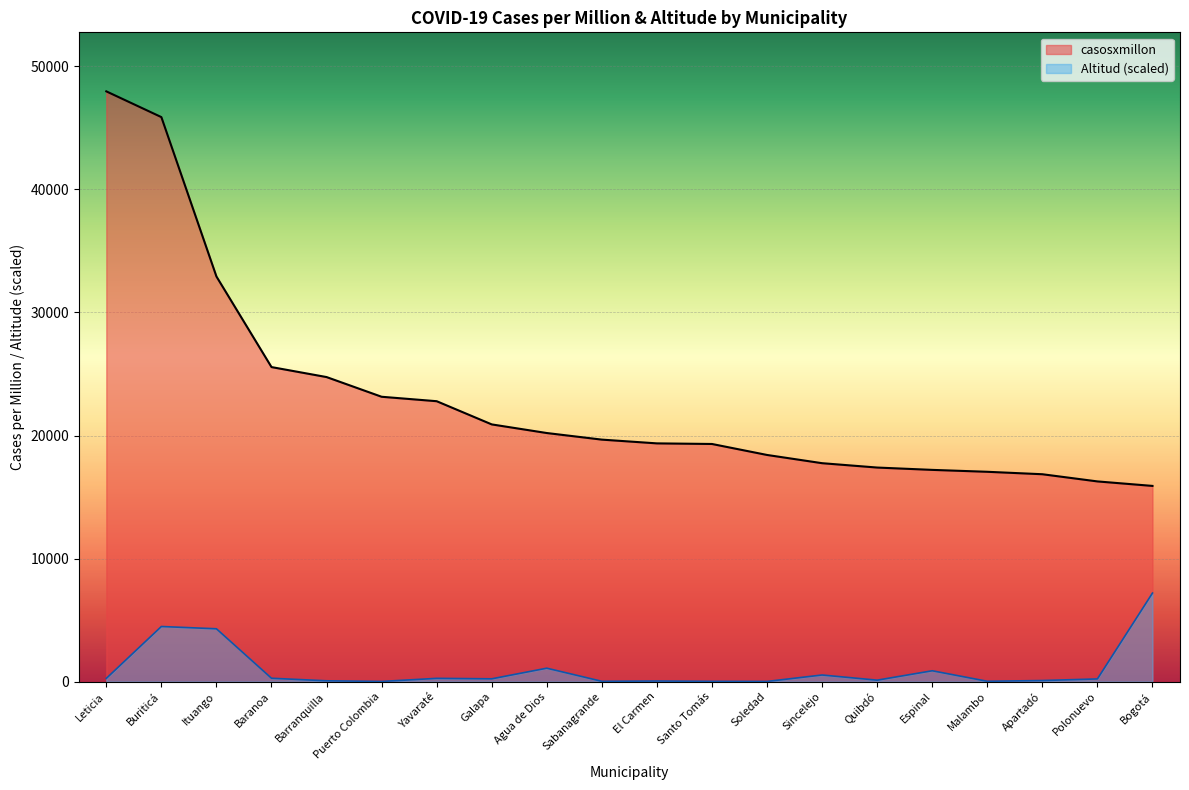

What is the label of the 7th point from the left?

Yavaraté